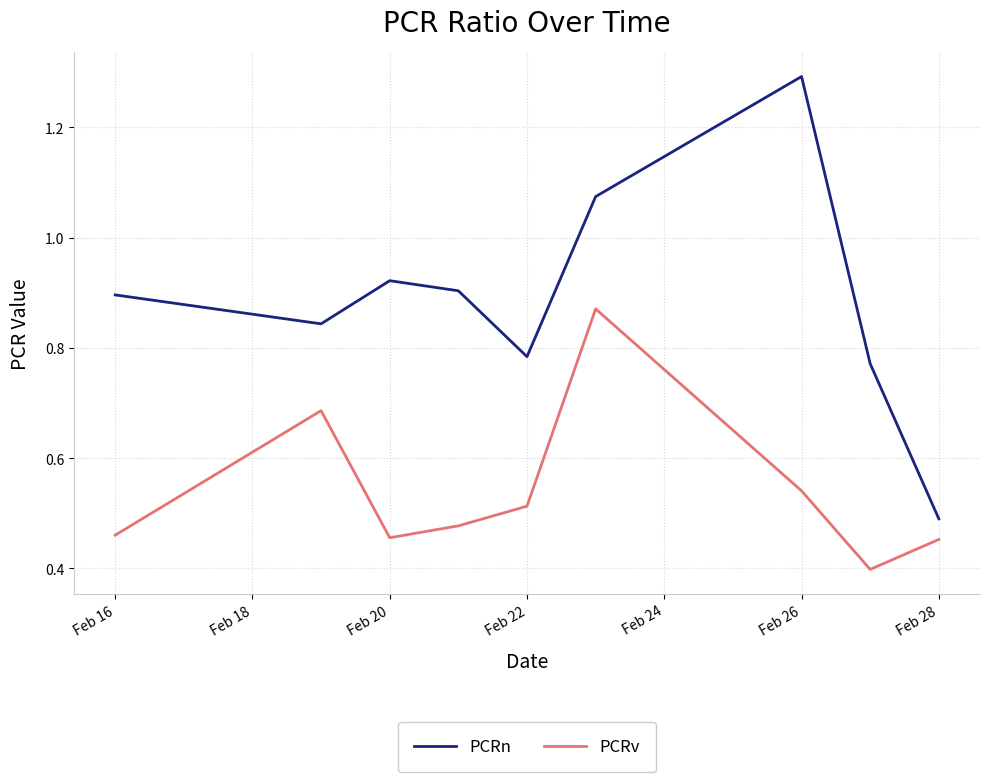

True or false: PCRv and PCRn intersect in this chart.

False